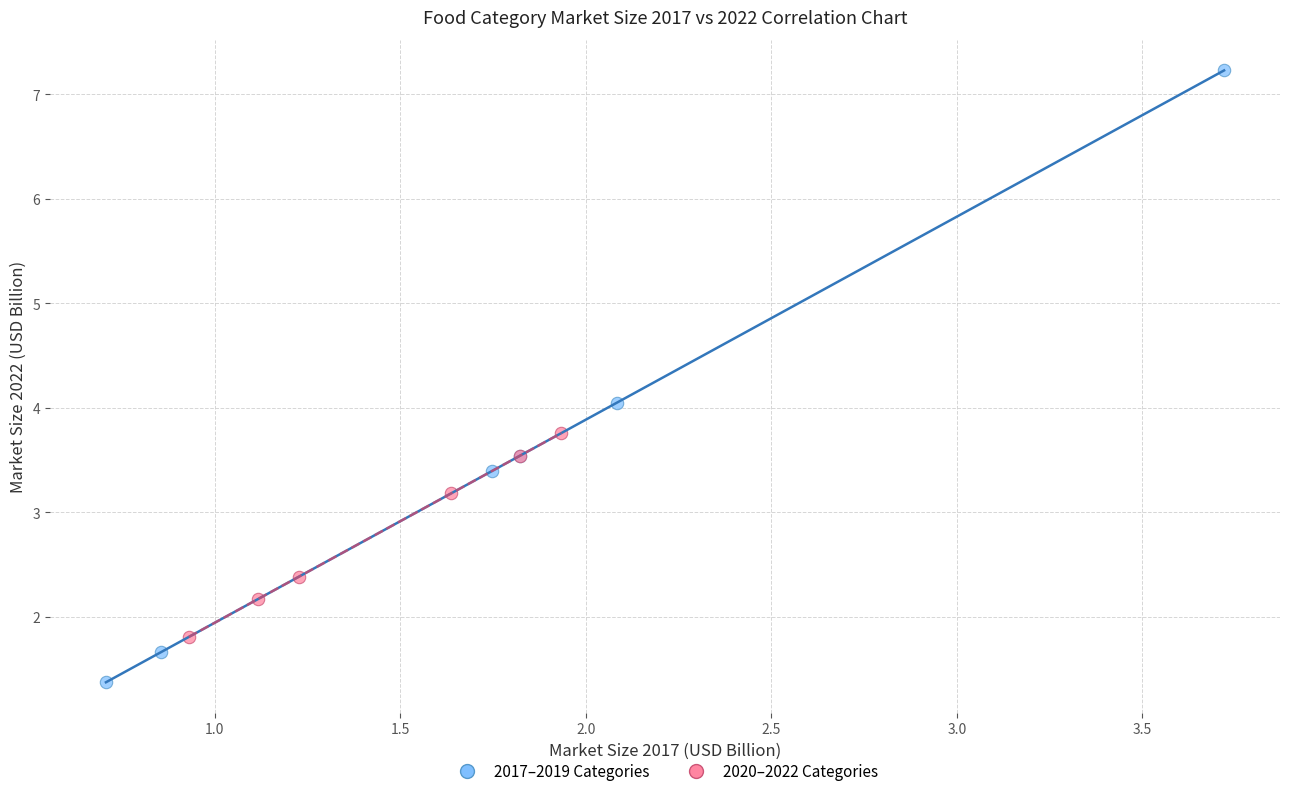

Which series reaches the maximum Y coordinate?

2017–2019 Categories